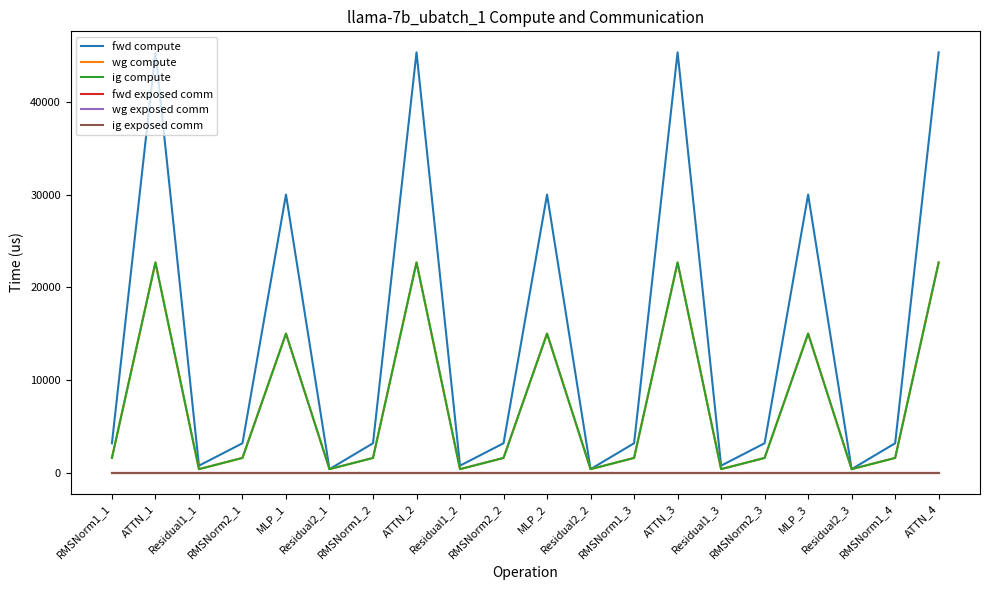

What position from the left is RMSNorm1_1?

1